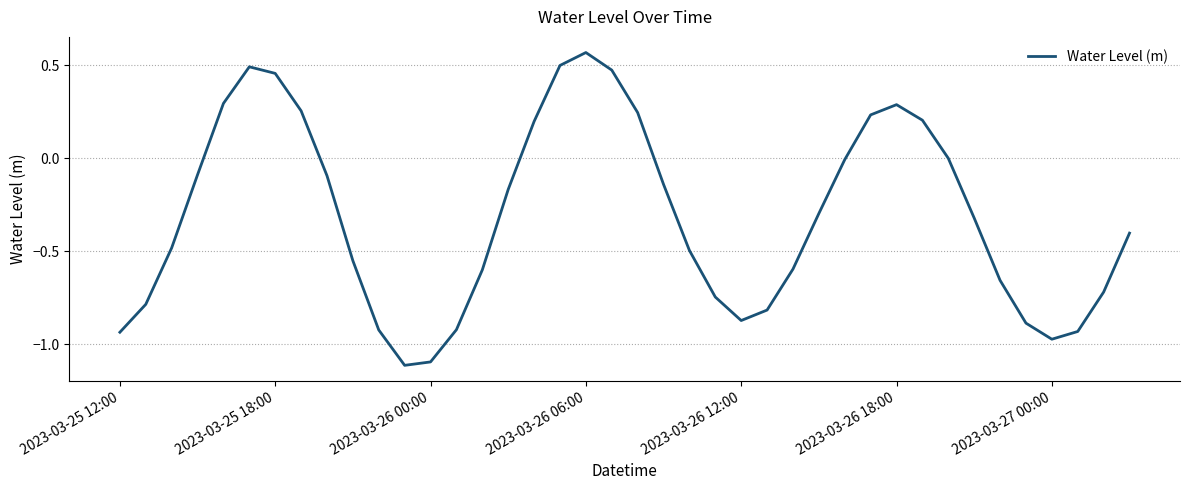

What is the difference between the maximum and minimum values?

1.7